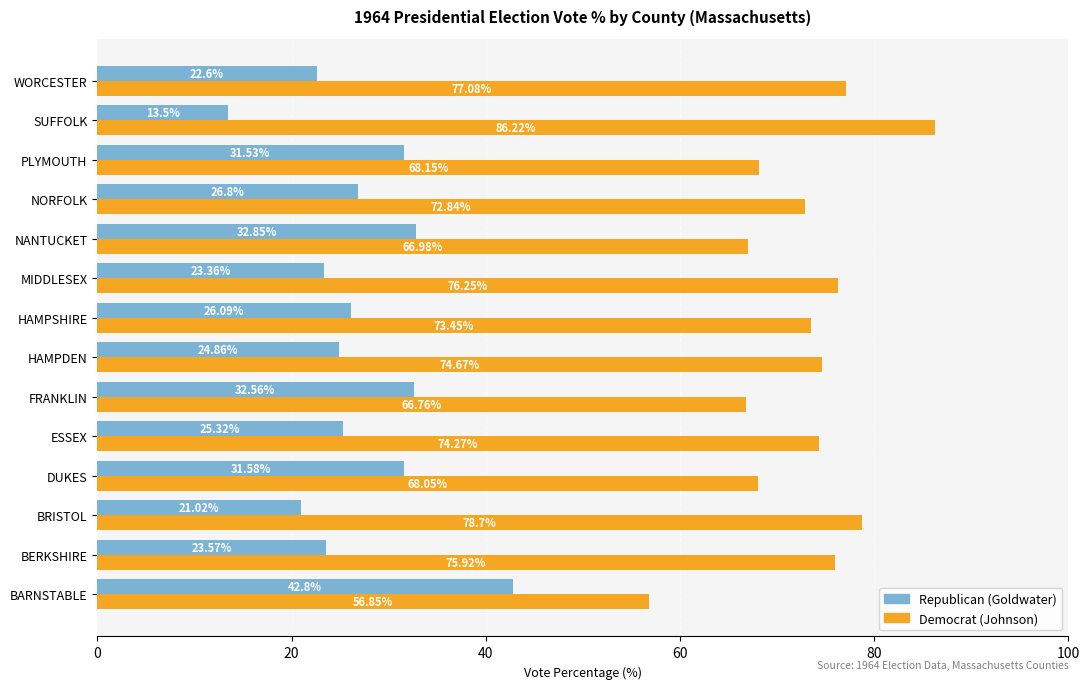

What is the spread (max minus min) of values at NORFOLK?

46.0